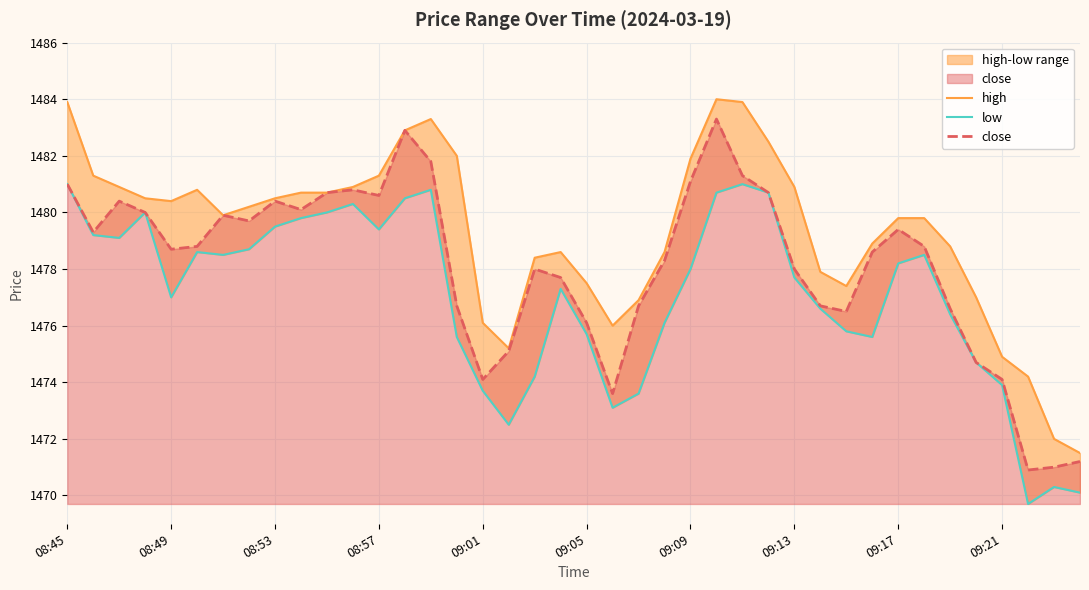

What is the highest value of the close series?

1483.3